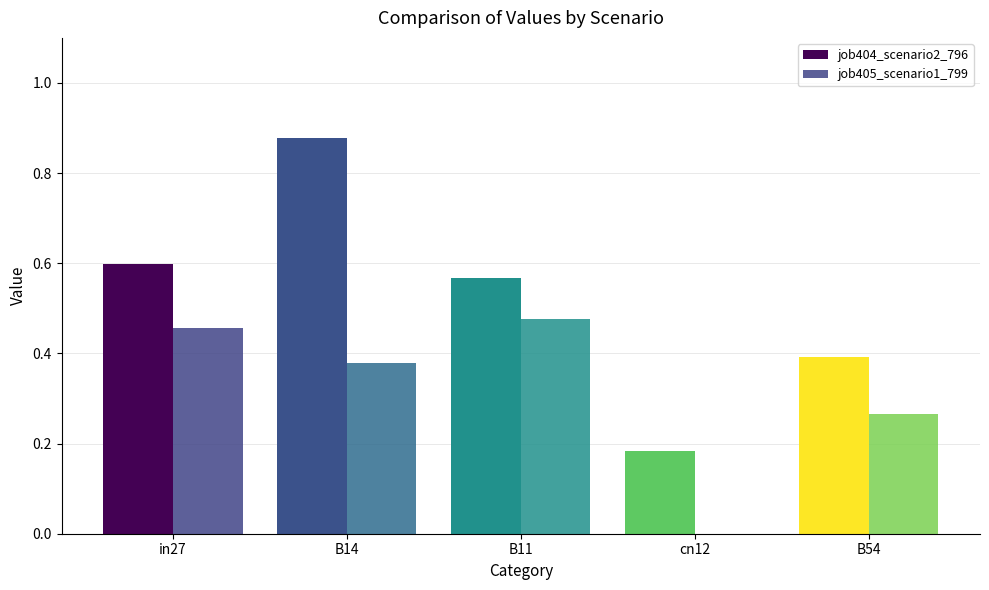

Does the chart contain stacked bars?

No